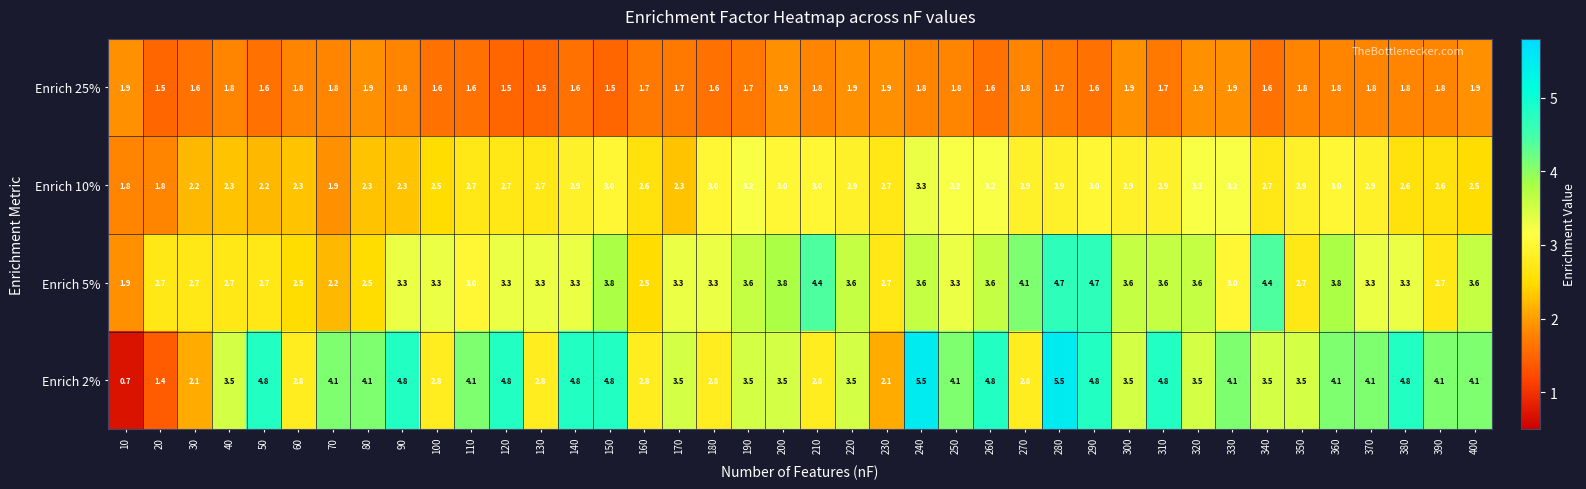

What is the sum of all Enrich 10% values?

108.2